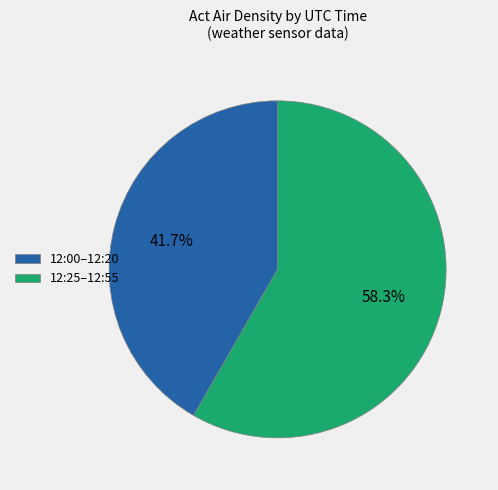

How many segments does this pie chart have?

2